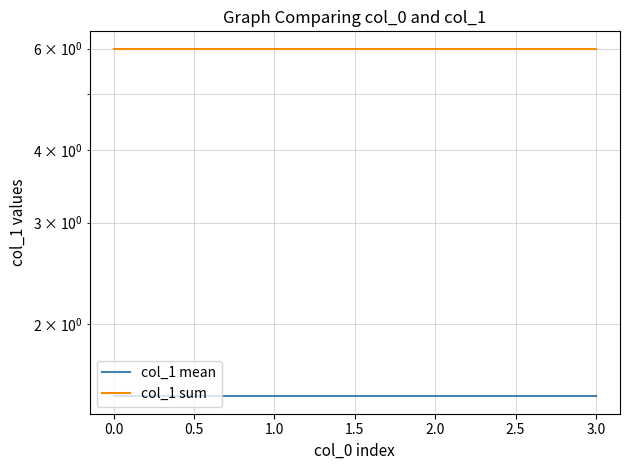

Read the col_1 sum value at 1.0.

6.0